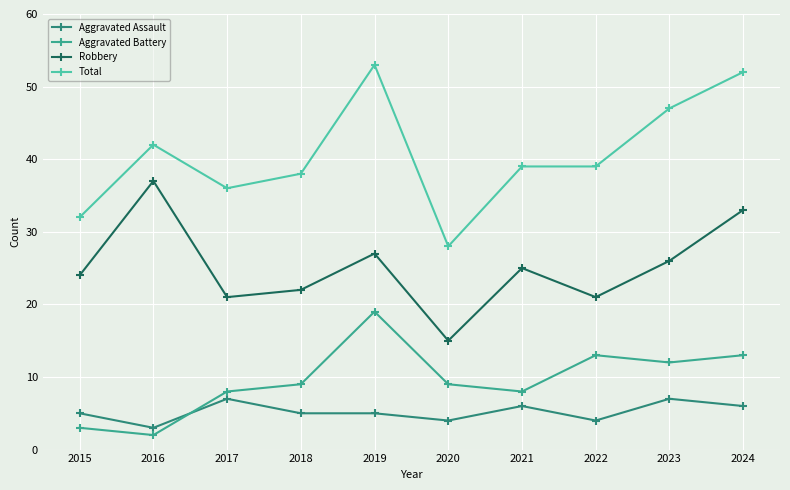

At which label does Total reach its minimum?

2020